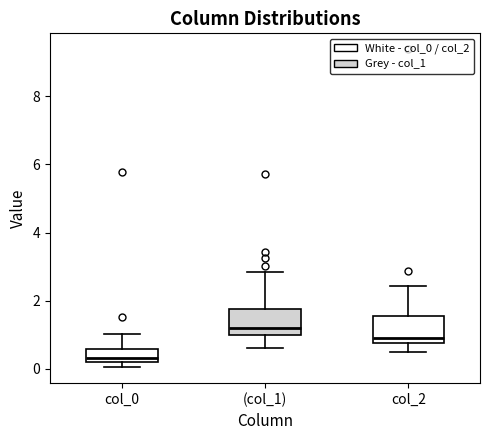

Reading left to right, read every box against the y-axis: the position of its median line, the range the box covers, and the ends of its whiskers. The values are not printed on the chart, so give them approximately, as read against the axis.

col_0: median 0.4, box 0.2 to 0.6, whiskers 0.0 to 1.0
(col_1): median 1.2, box 1.0 to 1.8, whiskers 0.6 to 2.8
col_2: median 1.0, box 0.8 to 1.6, whiskers 0.4 to 2.4